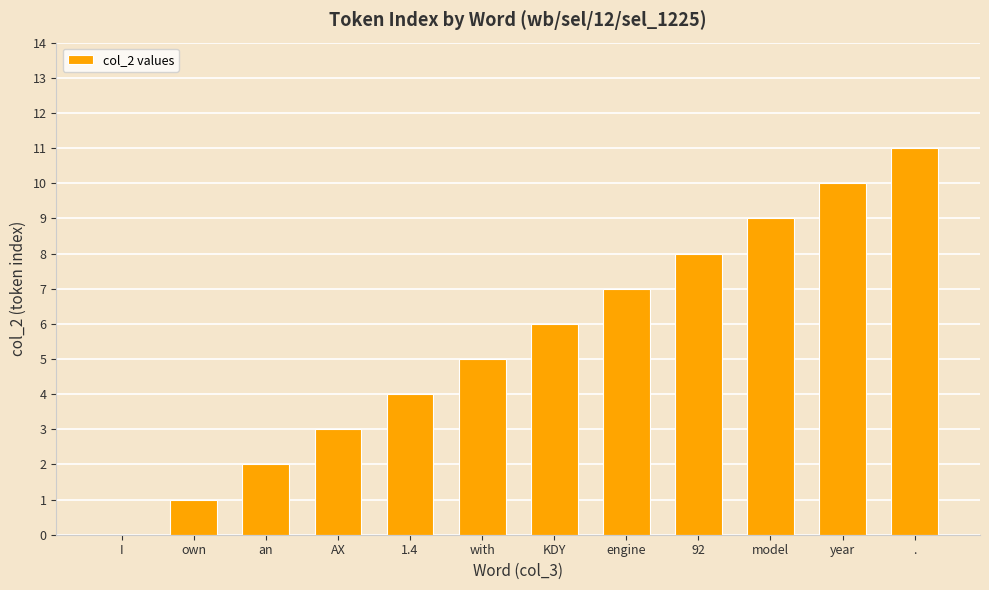

What value does the data have at engine?

7